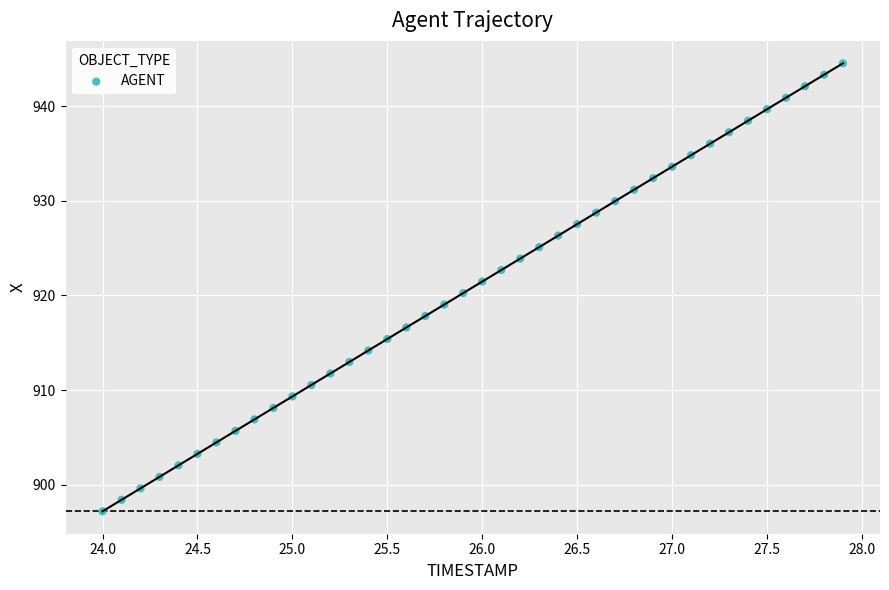

What is the range of Y values (max minus min)?

47.3